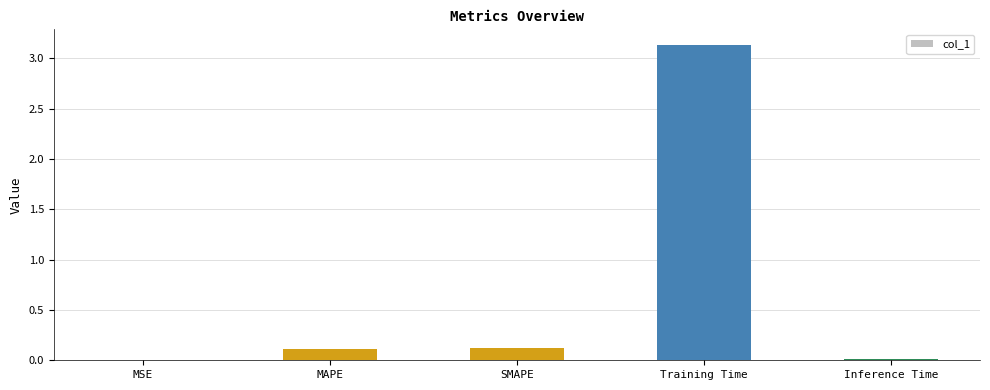

What value does the data have at MAPE?

0.1